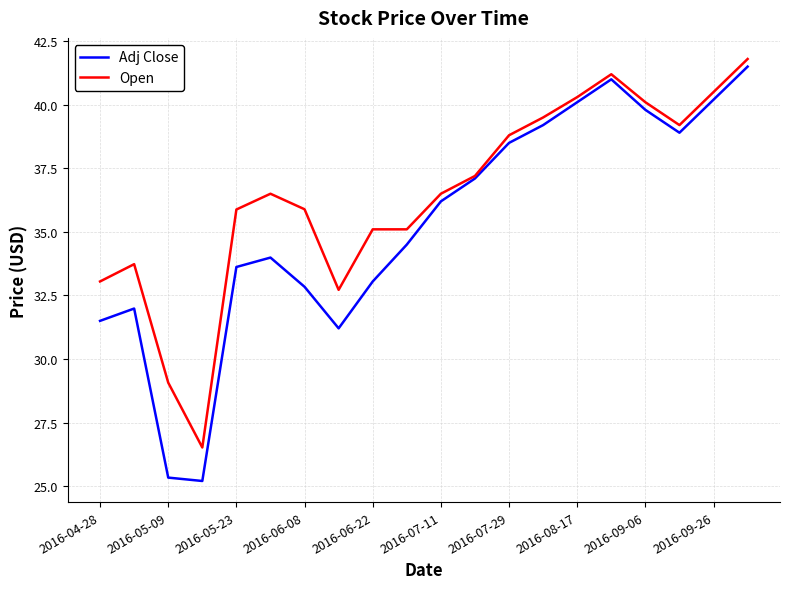

Which series has the largest range (max minus min)?

Adj Close